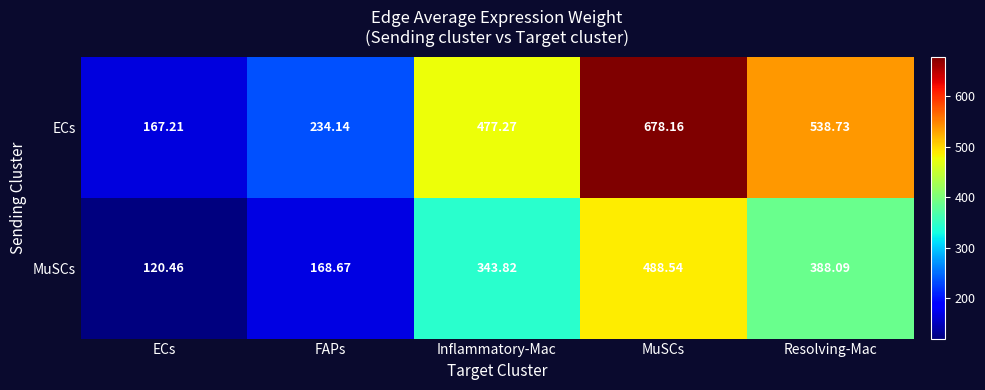

Which series changed the most between FAPs and Inflammatory-Mac?

ECs